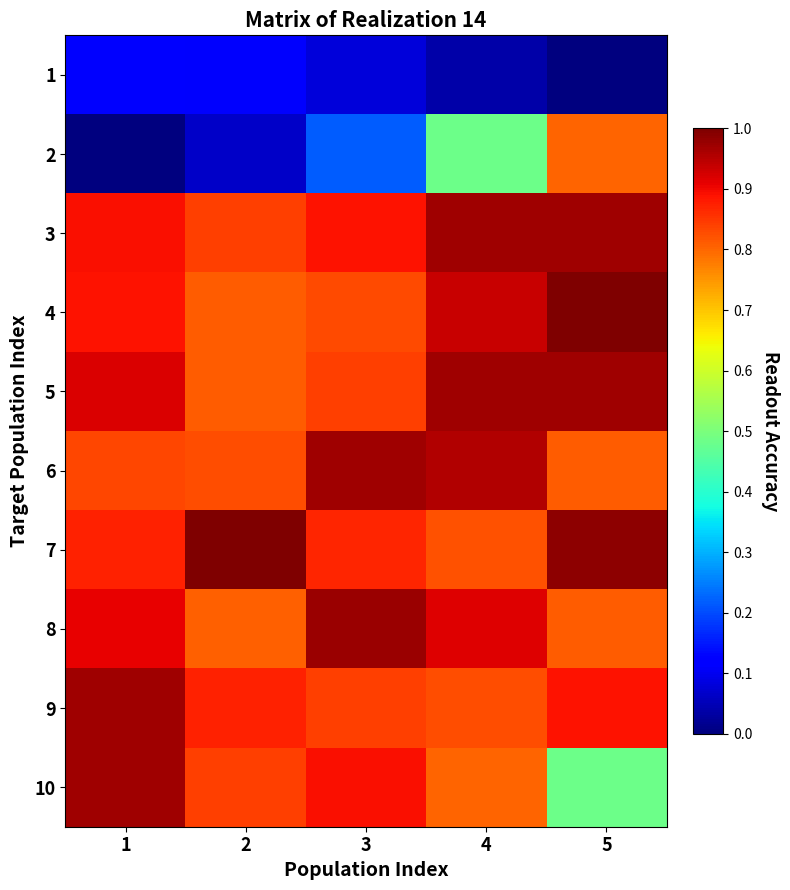

Between 4 and 5, which series saw the biggest shift?

2